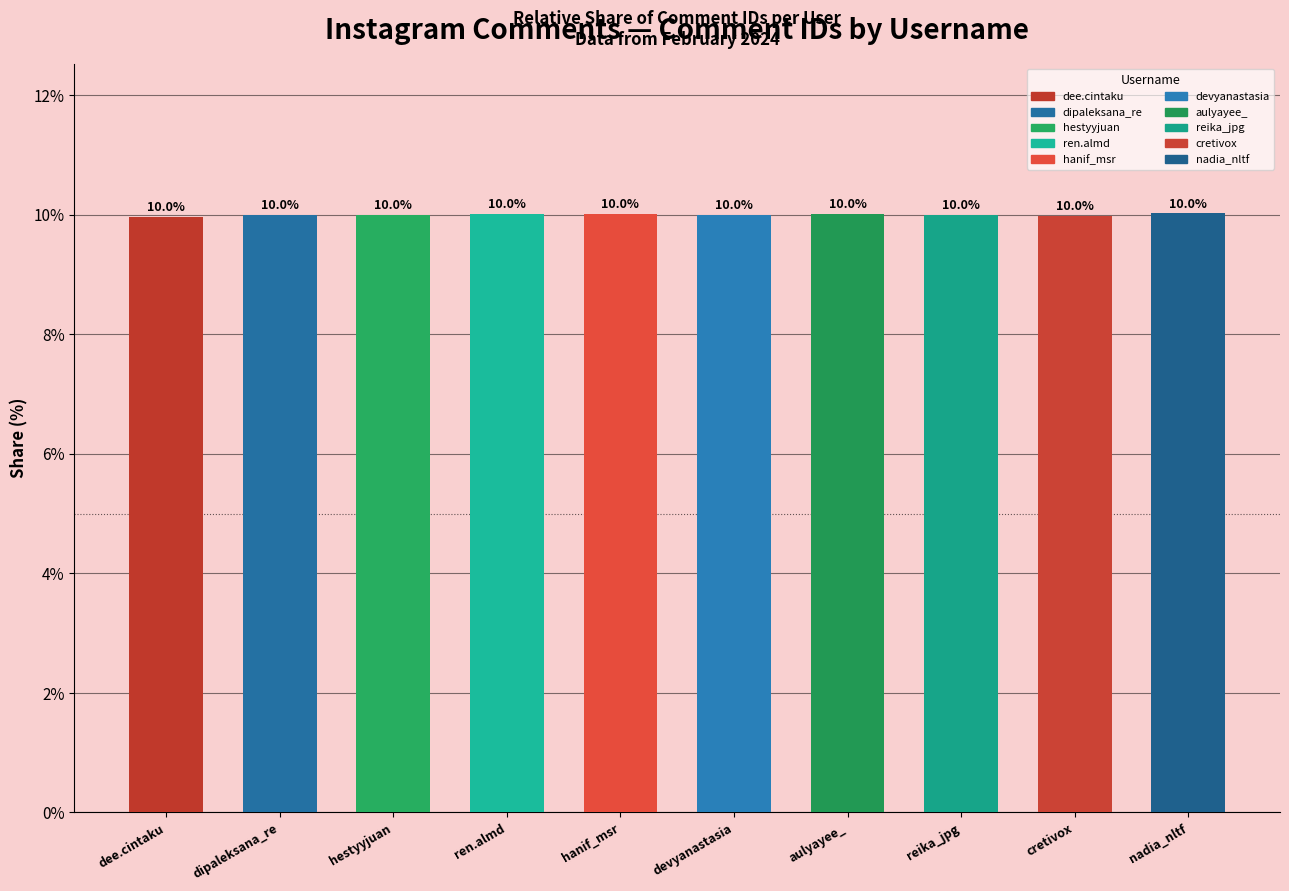

How many data points does each series have?

10